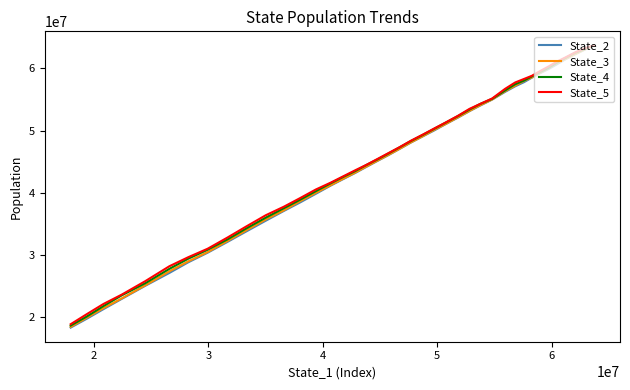

How many data points in State_3 are above 47078791?

20